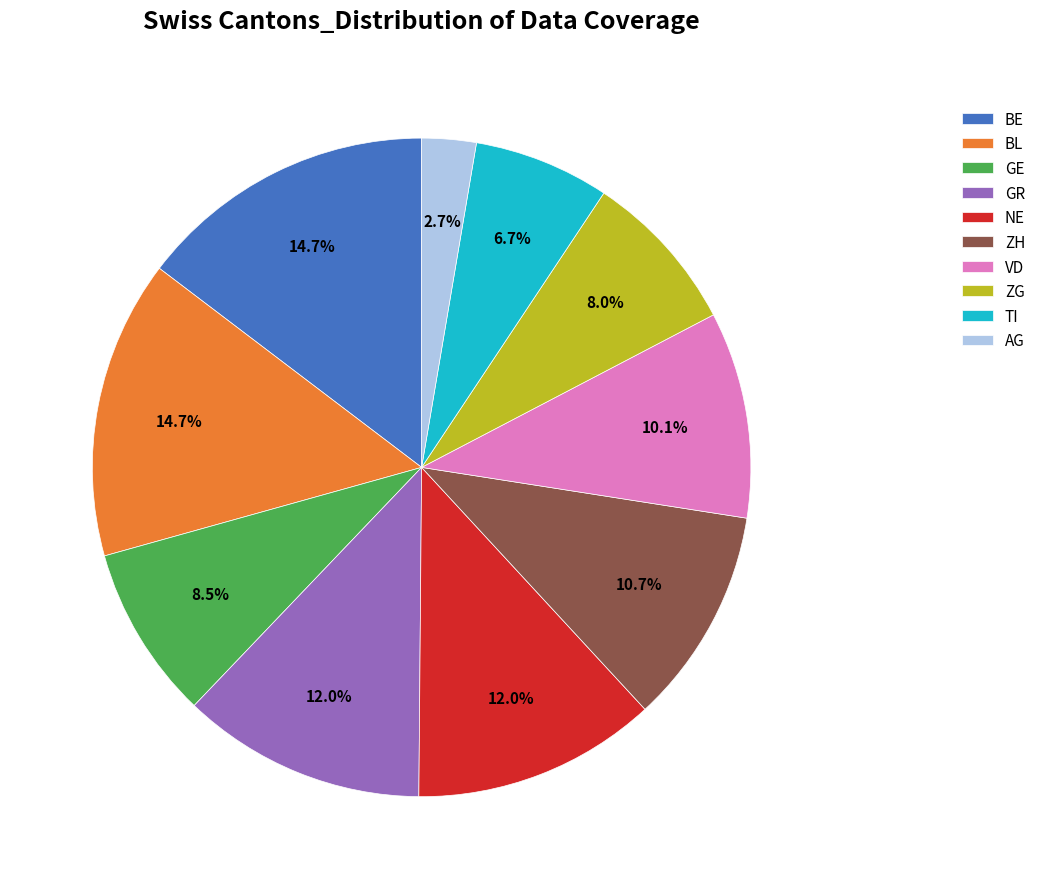

Is AG the majority of the pie?

No